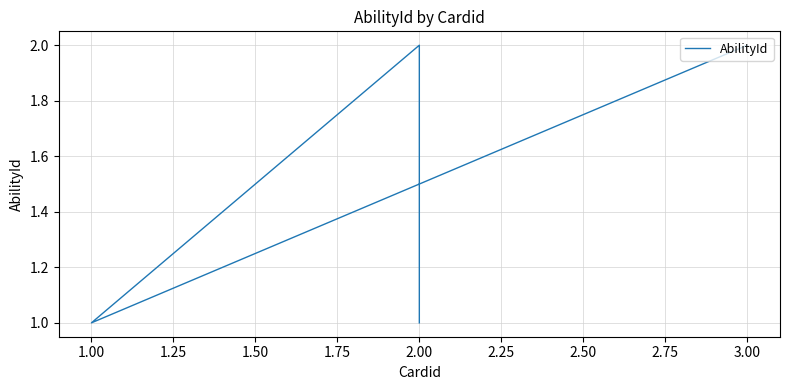

How many values are below 2?

2